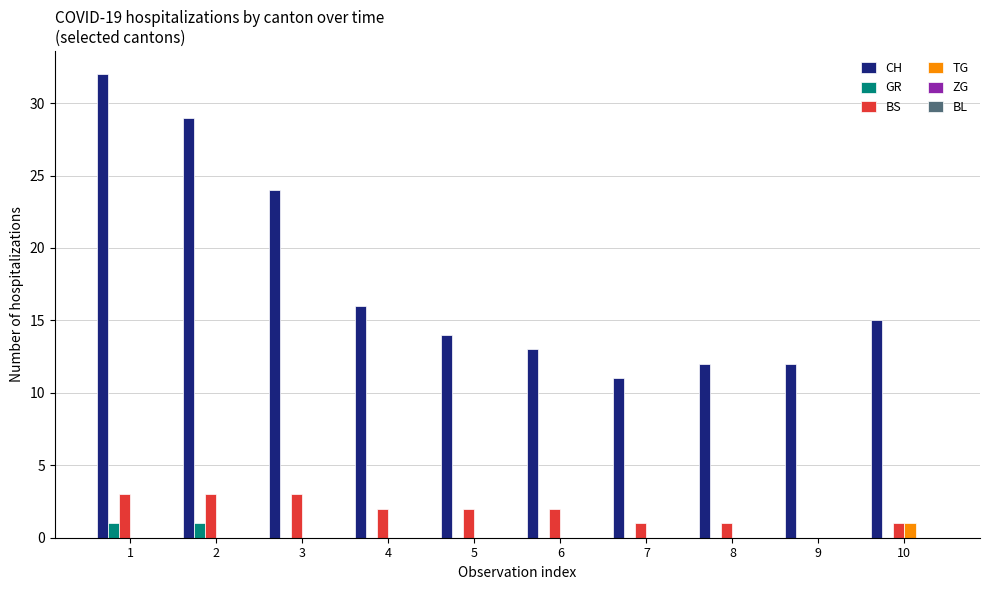

Count the number of categories in the chart.

10